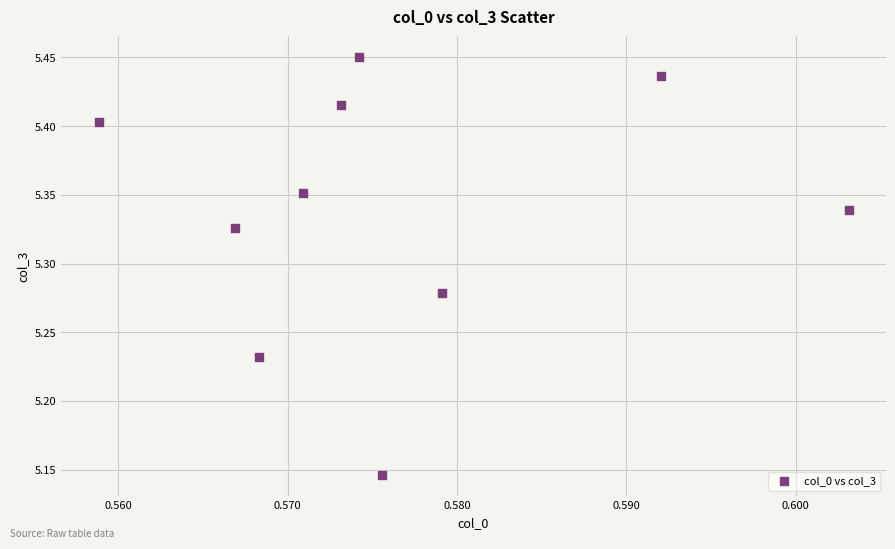

What is the average X value?

0.6